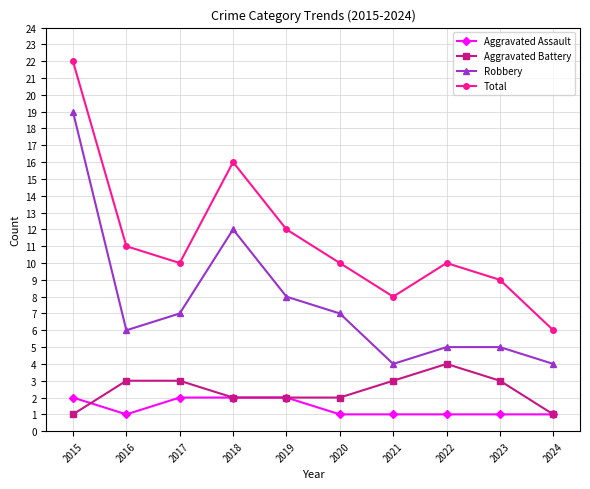

List the series in order of their peak value, lowest first.

Aggravated Assault, Aggravated Battery, Robbery, Total